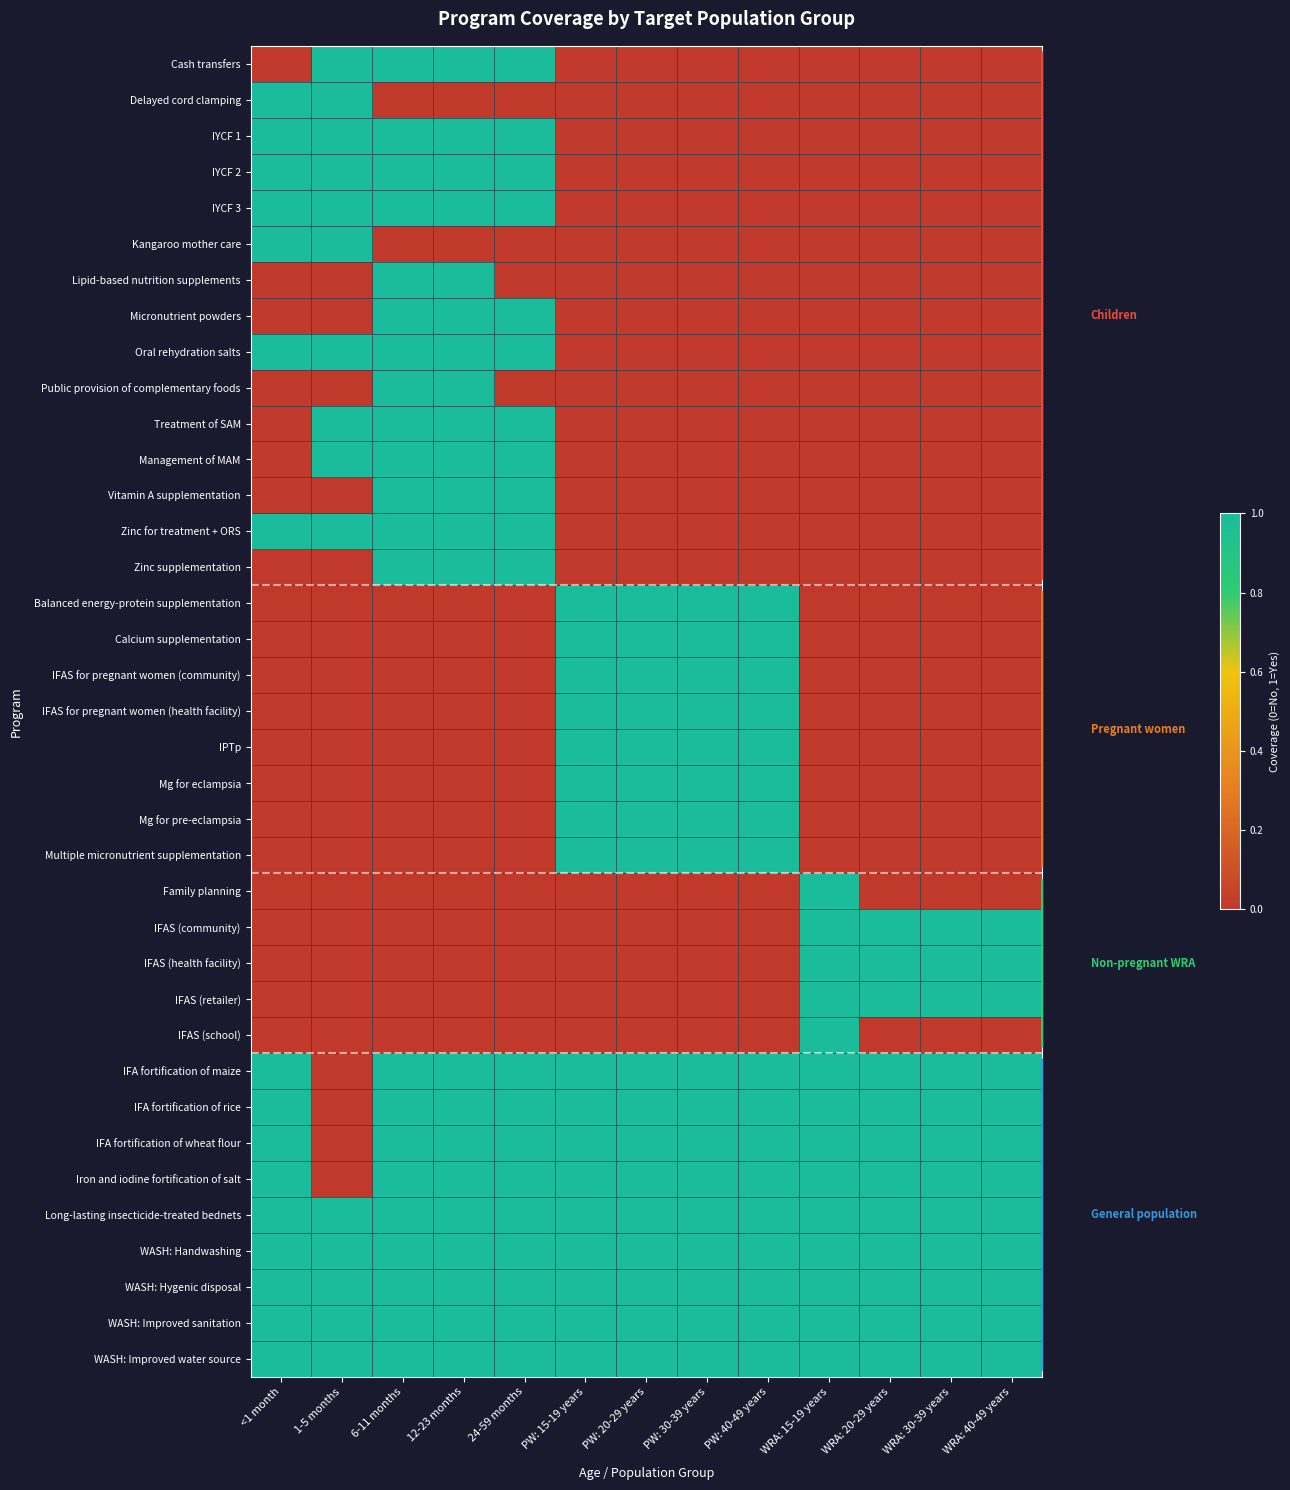

At how many categories does at least one series exceed 0?

13